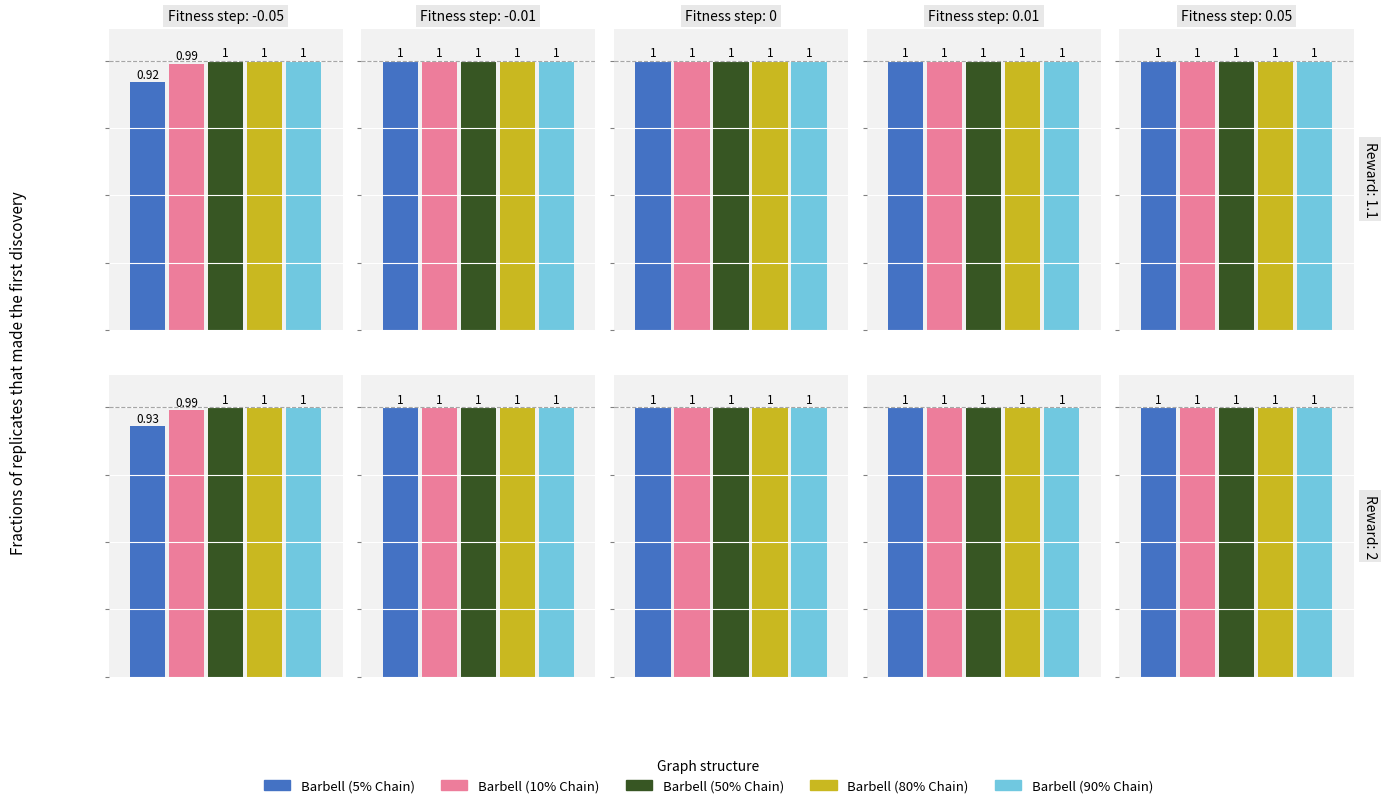

How many Barbell (10% Chain) values are between 1 and 2?

8